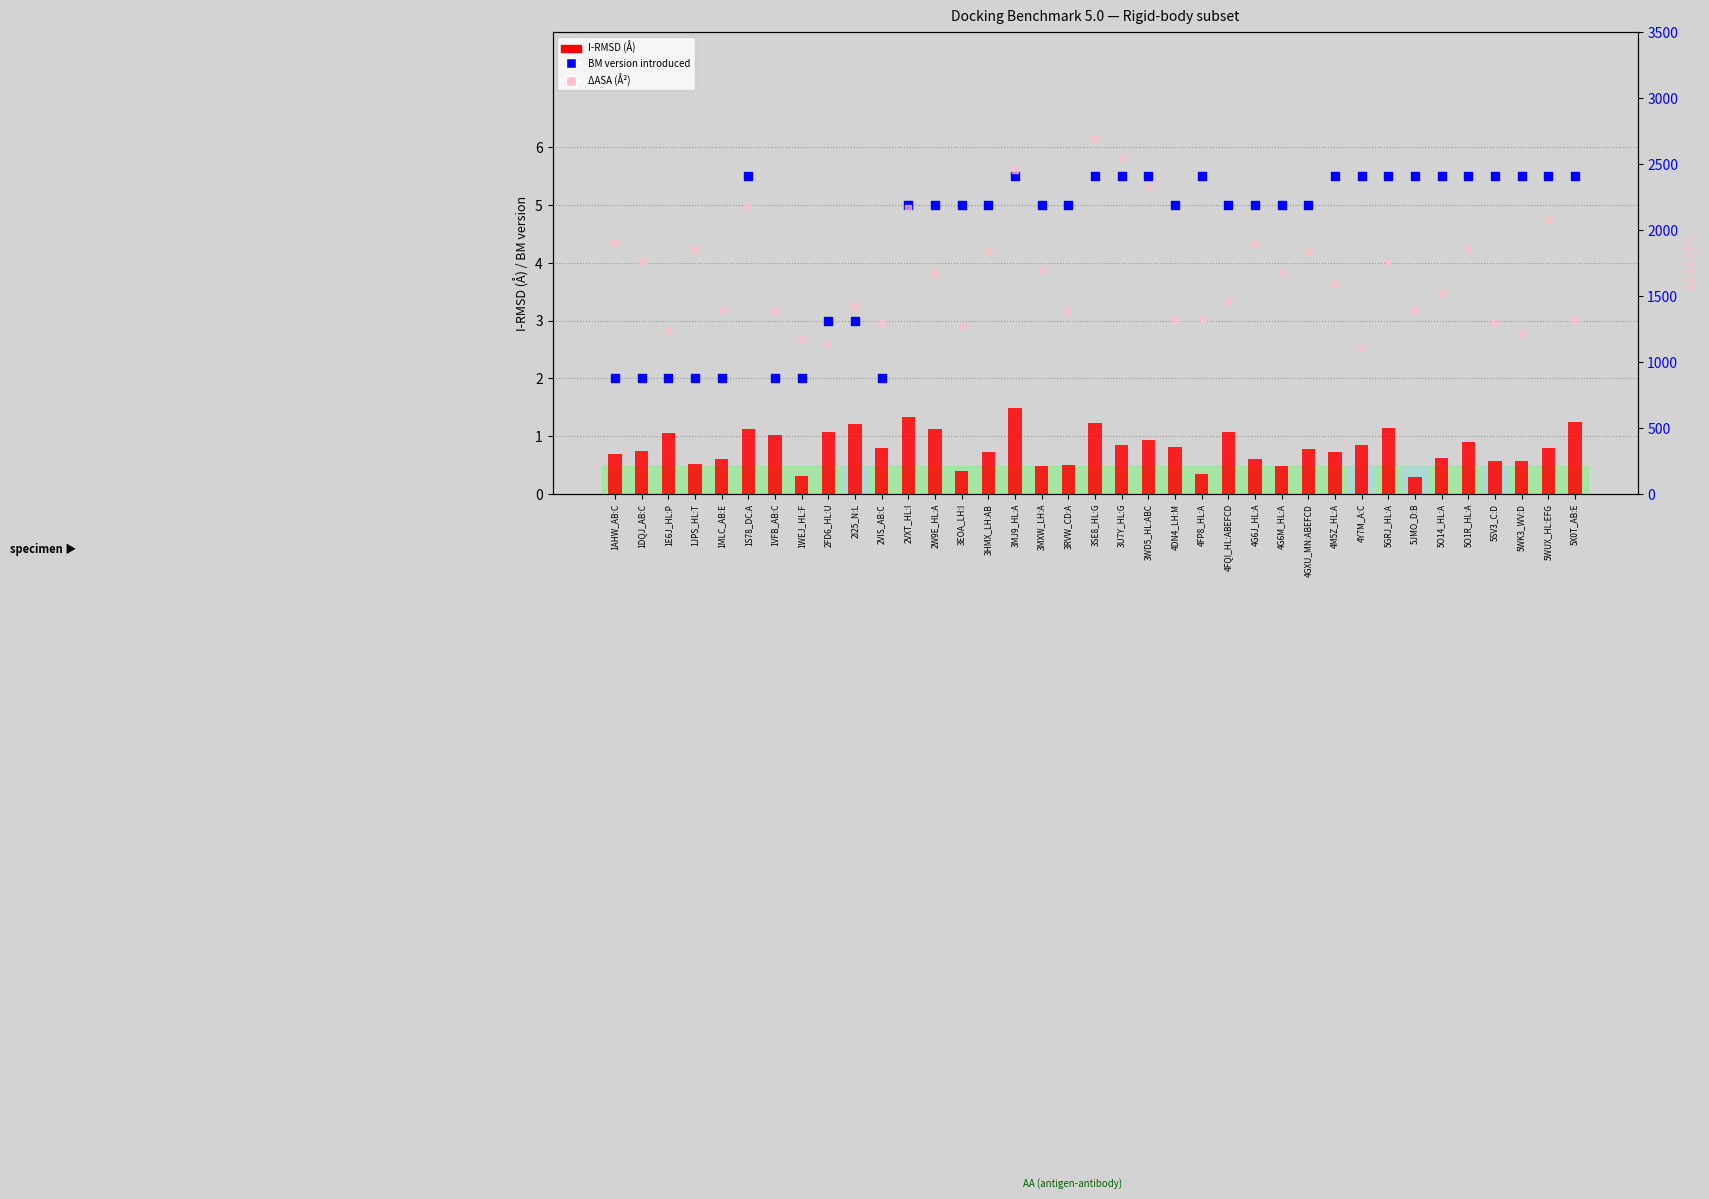

At which category is the sum across all series the highest?

3SE8_HL:G